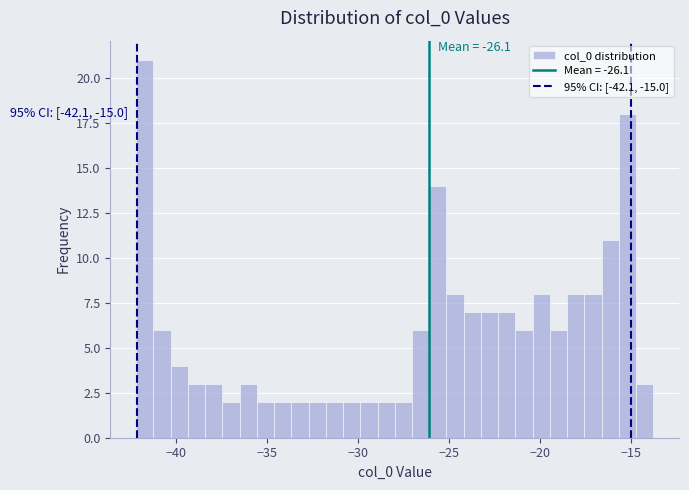

Around what value on the x-axis is the tallest bar? Give the approximate position of its centre, as read against the axis.

-41.5